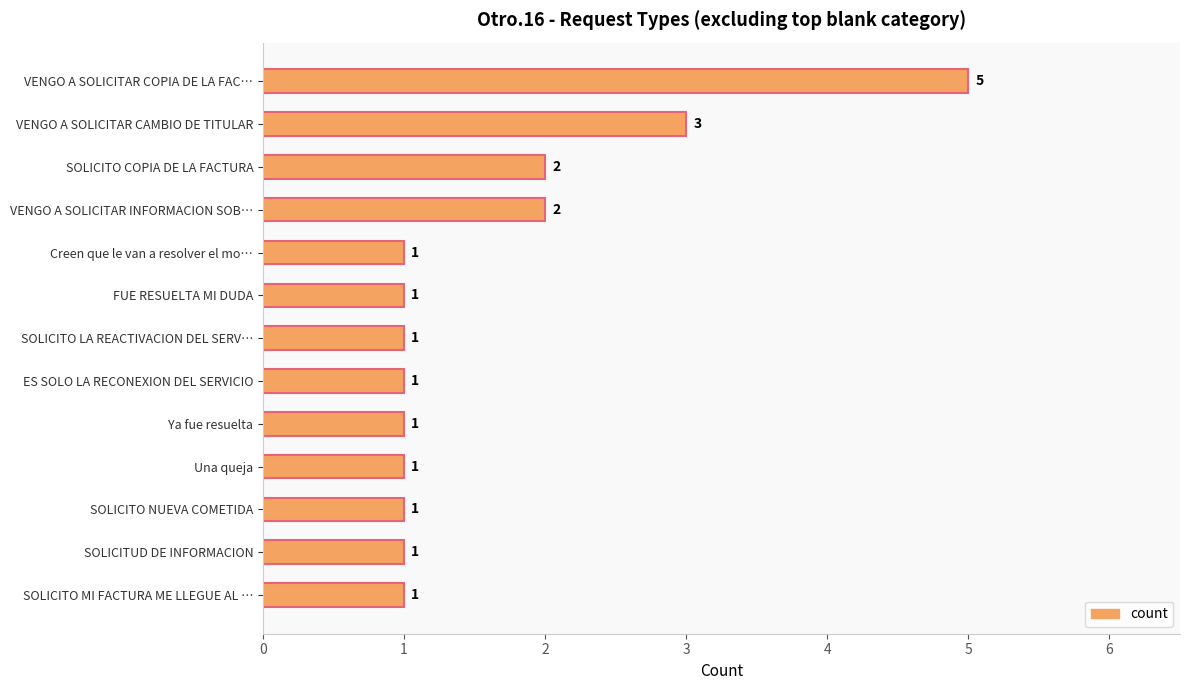

What is the value of the 1st bar from the top?

5